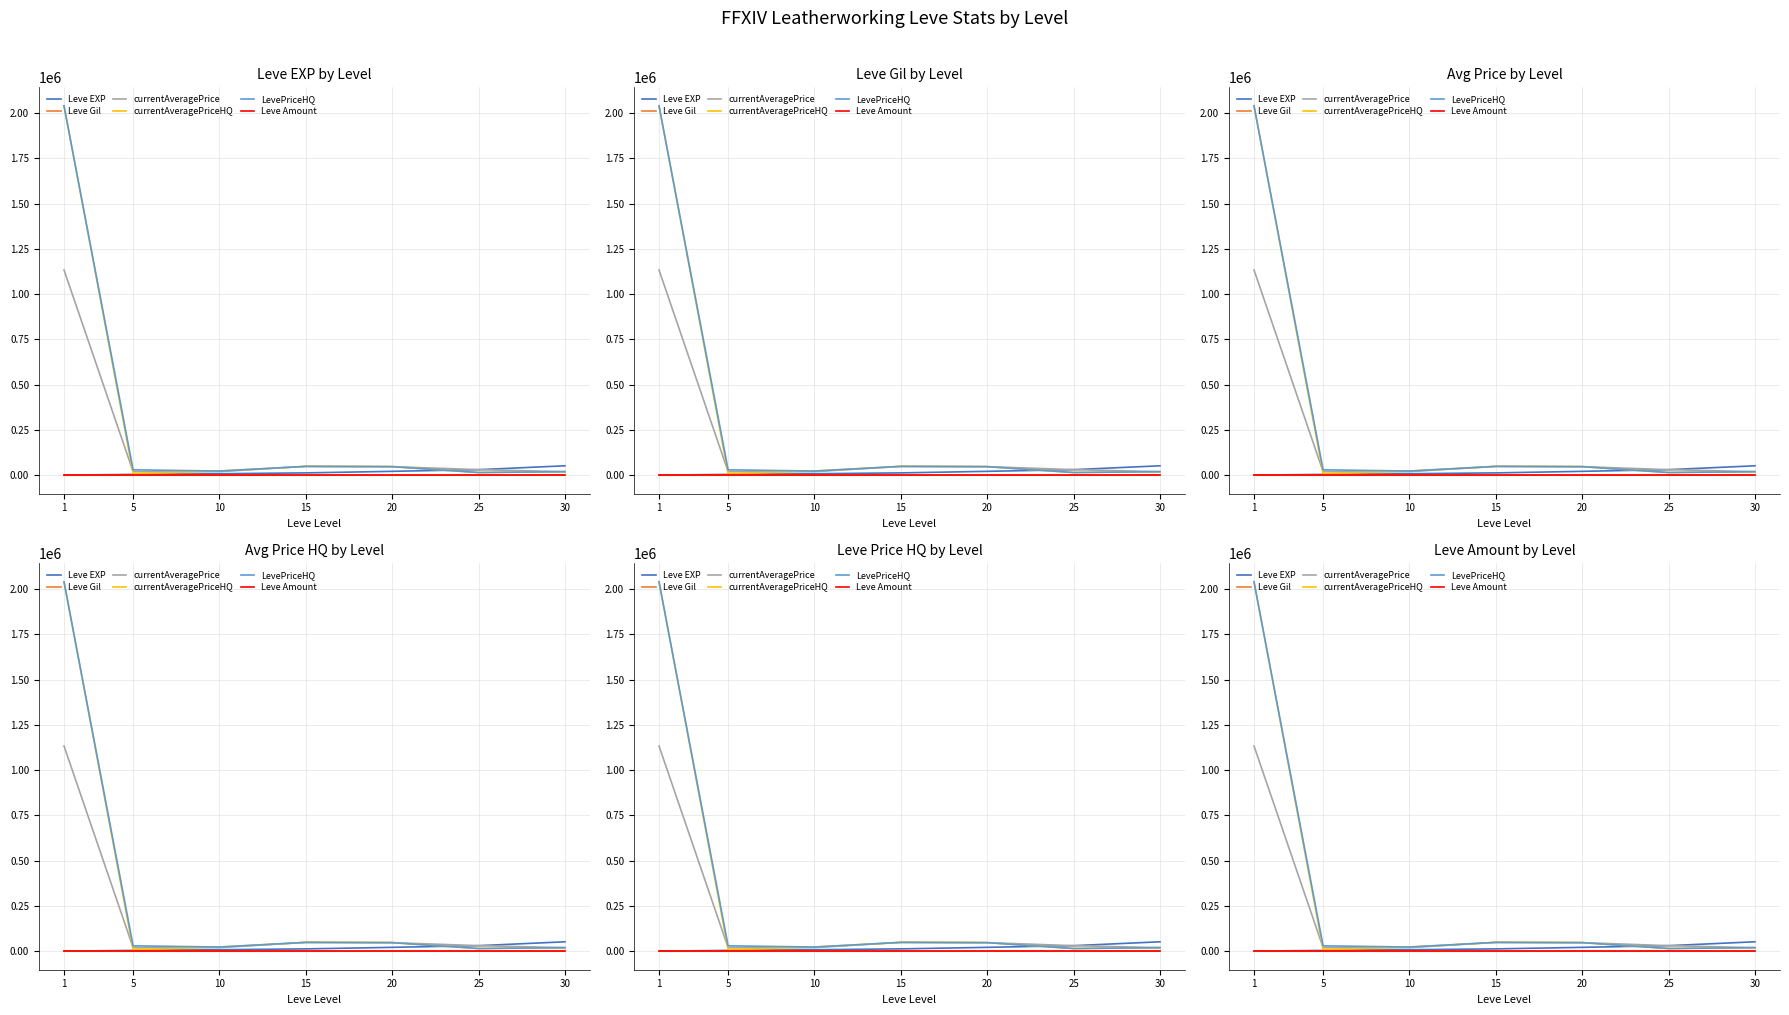

List the labels in order of currentAveragePrice value, smallest first.

30, 5, 10, 25, 20, 15, 1